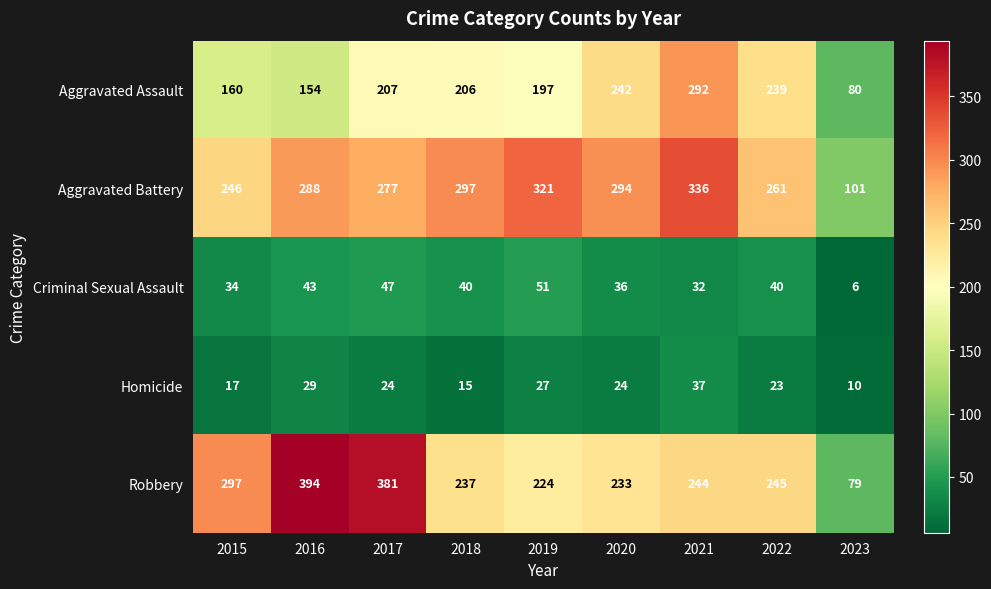

Rank the series by their maximum value, from highest to lowest.

Robbery, Aggravated Battery, Aggravated Assault, Criminal Sexual Assault, Homicide